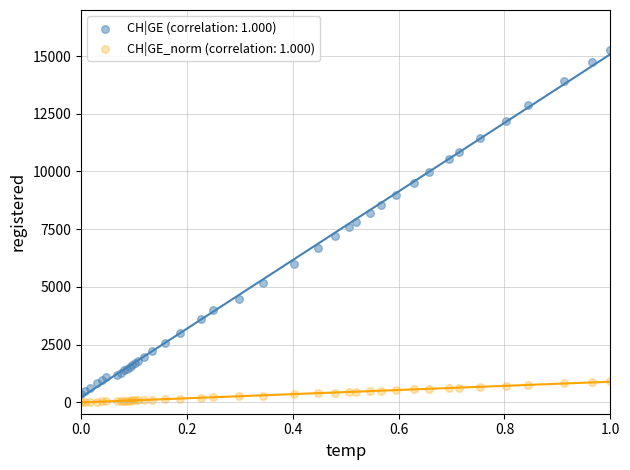

Which series reaches the minimum Y coordinate?

CH|GE_norm (correlation: 1.000)